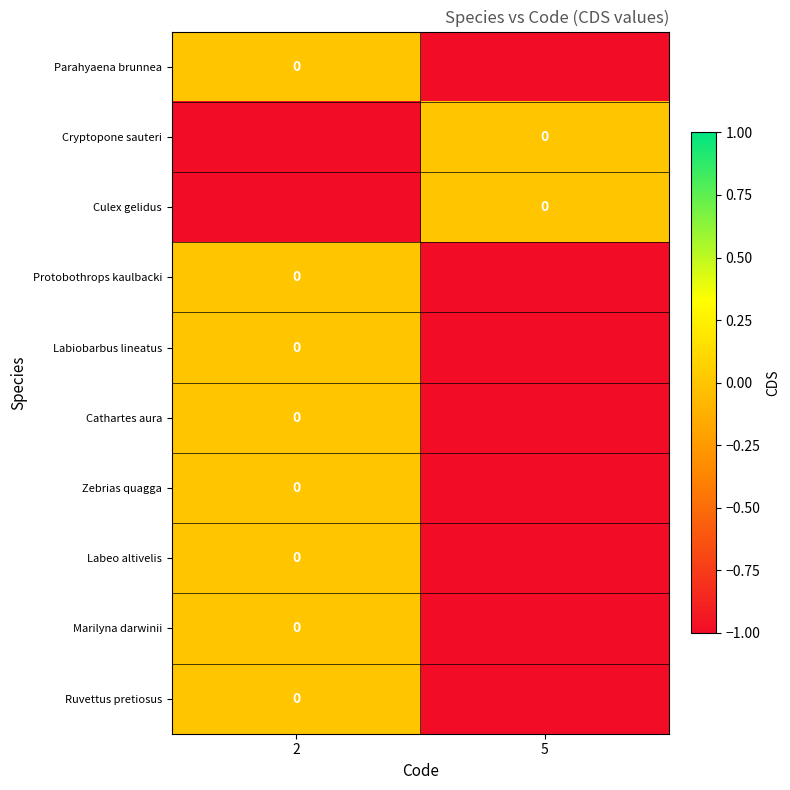

What is the sum of the Cryptopone sauteri values at 5 and 2?

-1